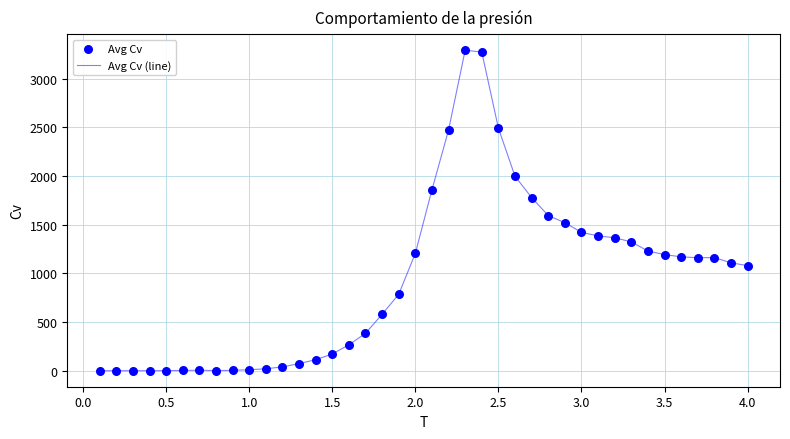

What is the difference between the maximum and minimum values?

3294.1